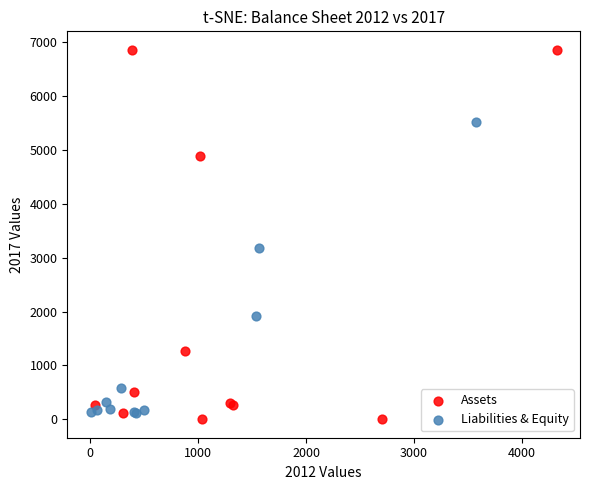

Which series reaches the maximum Y coordinate?

Assets